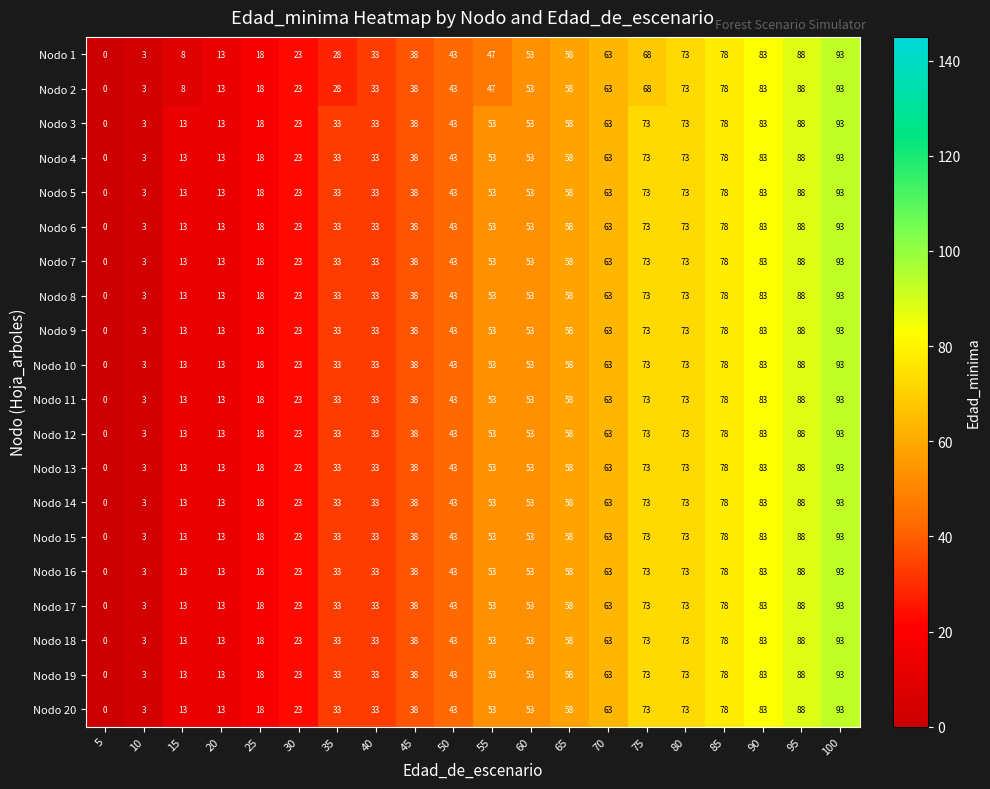

Where is Nodo 14 nearest to the value 46?

50